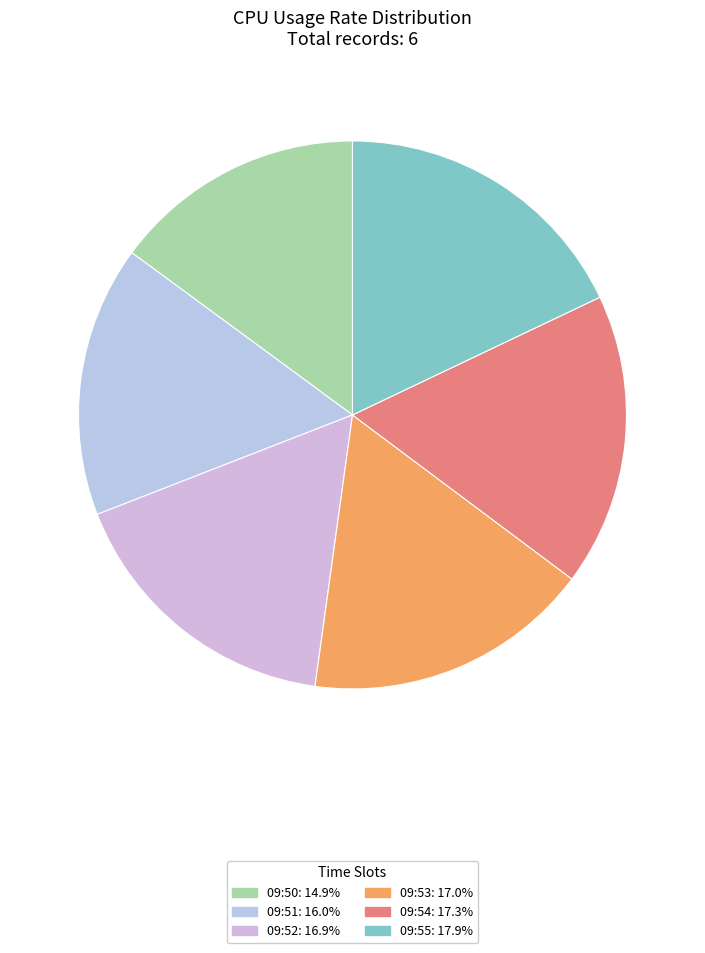

What portion of the pie excludes 09:53?

83.0%